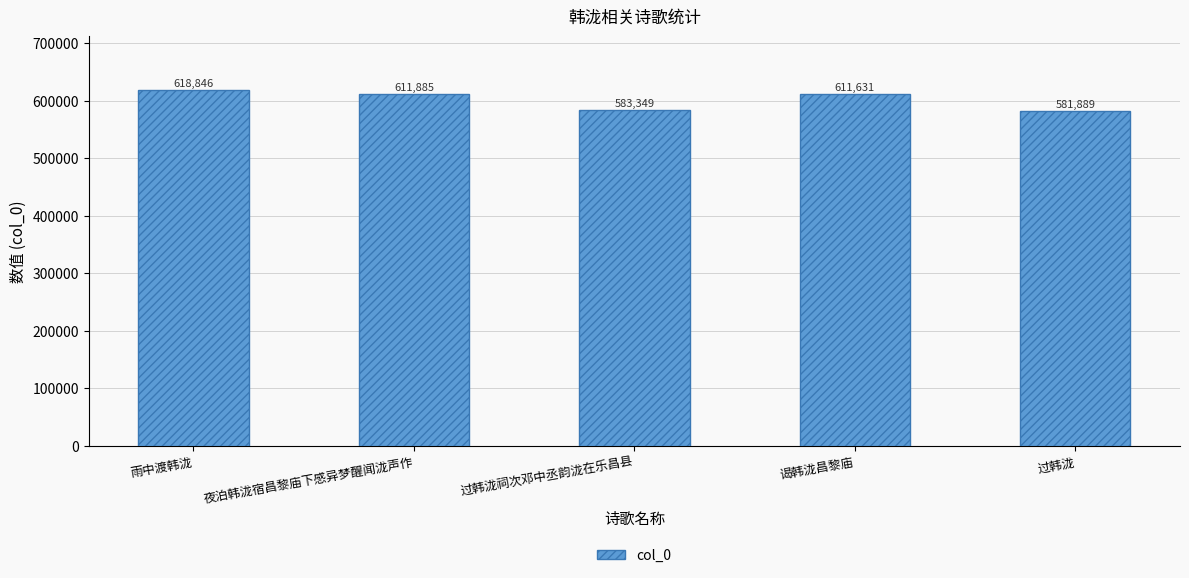

How many series are shown in this chart?

1